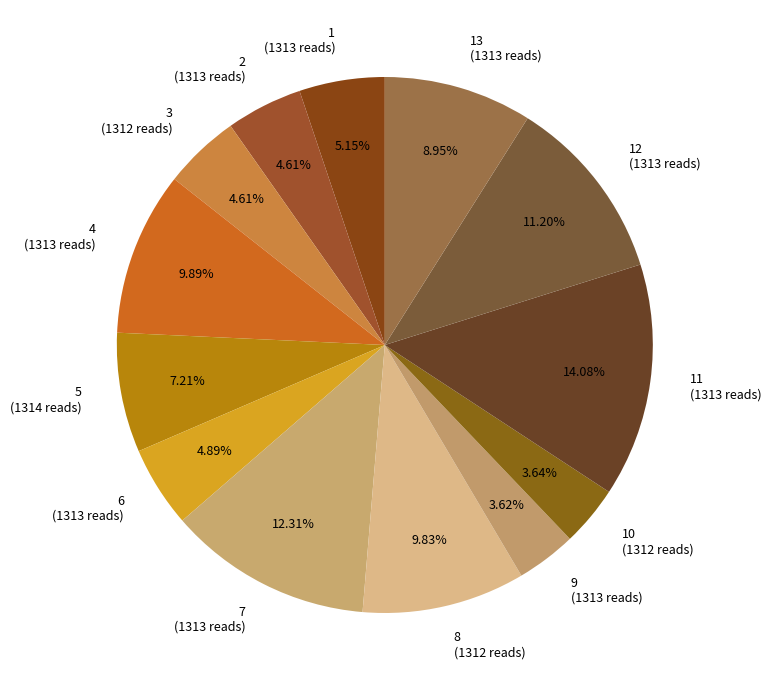

Is 9 the majority of the pie?

No